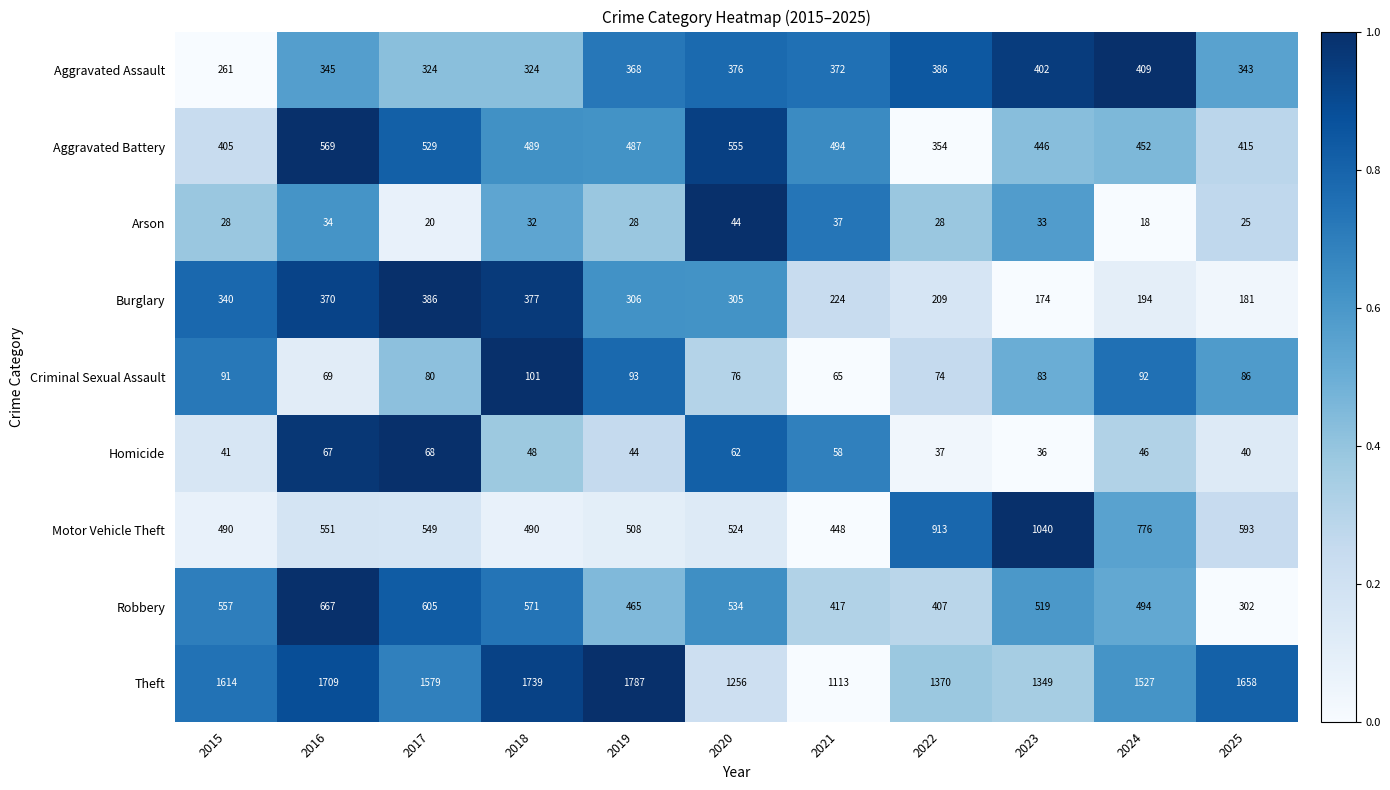

How many values in the Aggravated Battery series are below 487?

5